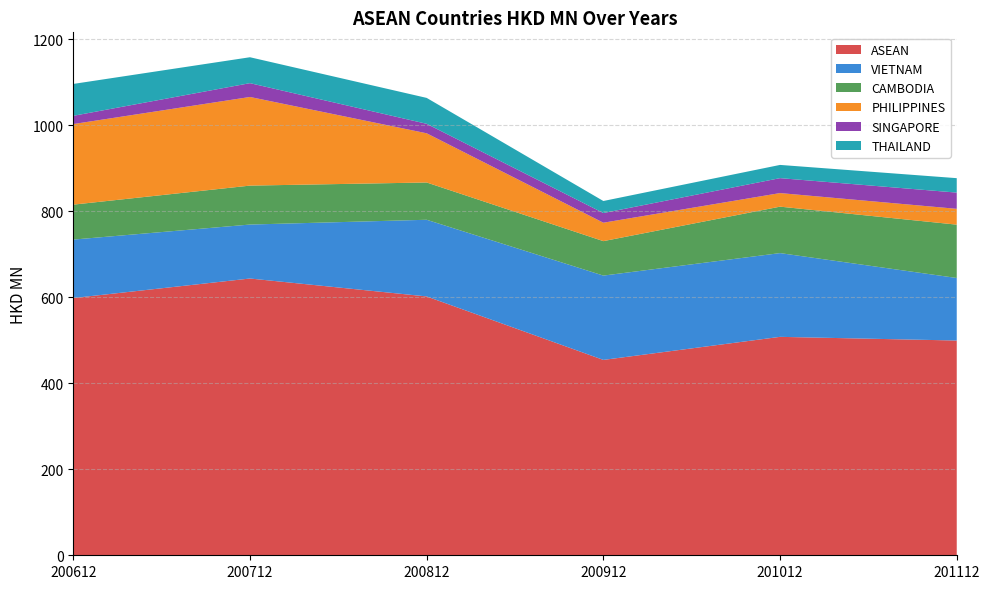

Reading right to left, transcribe all the data shown in this chart.

ASEAN: 201112=499.3	201012=507.8	200912=454.2	200812=601.8	200712=643.4	200612=598.1
VIETNAM: 201112=145.4	201012=194.7	200912=196.0	200812=178.3	200712=125.5	200612=135.9
CAMBODIA: 201112=124.0	201012=108.0	200912=80.1	200812=86.7	200712=90.5	200612=81.2
PHILIPPINES: 201112=36.8	201012=31.6	200912=42.8	200812=114.4	200712=206.1	200612=187.3
SINGAPORE: 201112=37.7	201012=34.7	200912=22.5	200812=22.0	200712=32.1	200612=19.1
THAILAND: 201112=33.6	201012=30.8	200912=28.0	200812=60.2	200712=60.3	200612=74.2